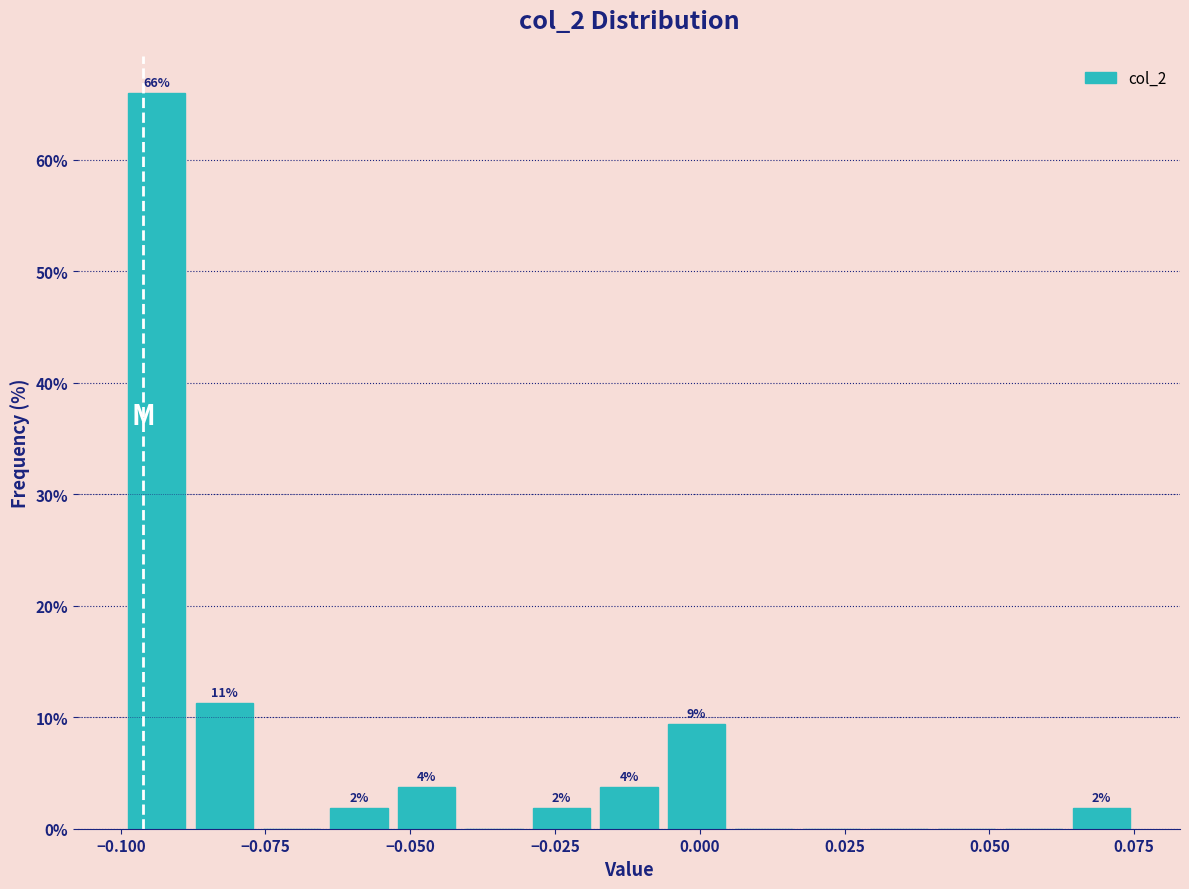

Read against the x-axis, roughly where is the centre of the tallest bar?

-0.095